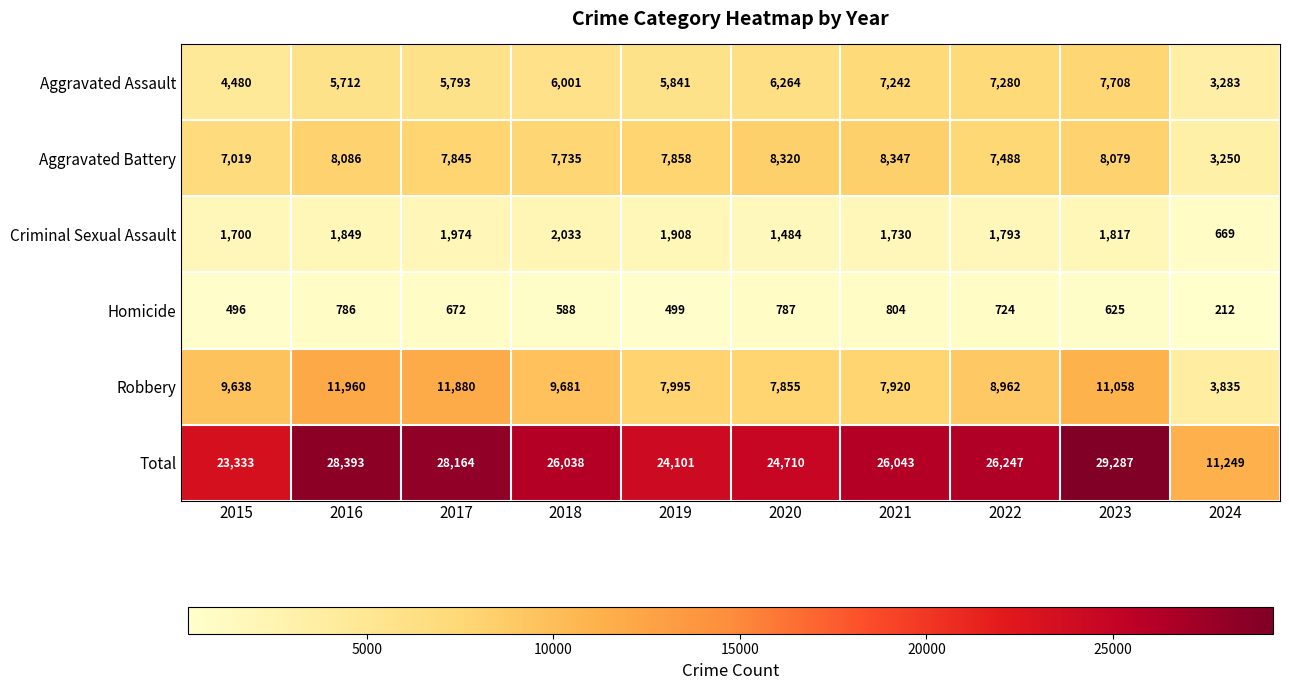

What is the total value across all series at 2024?

22498